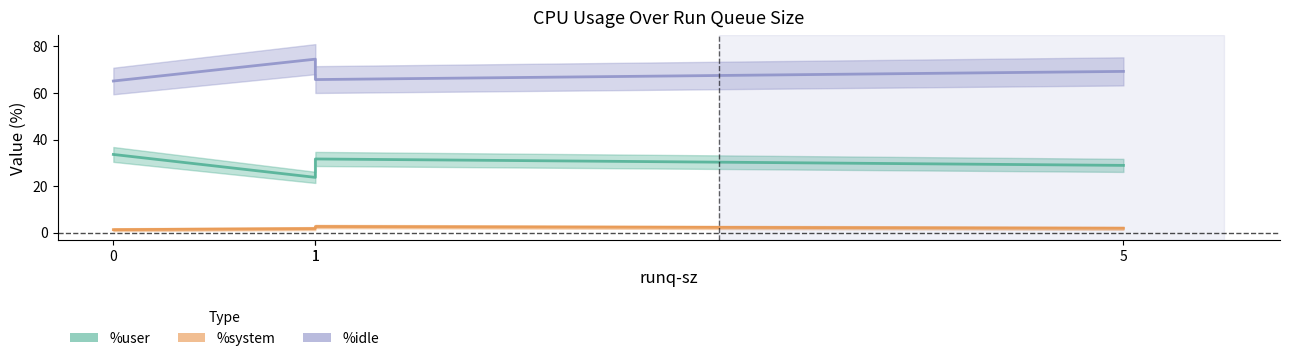

Which series has the widest spread of values?

%user